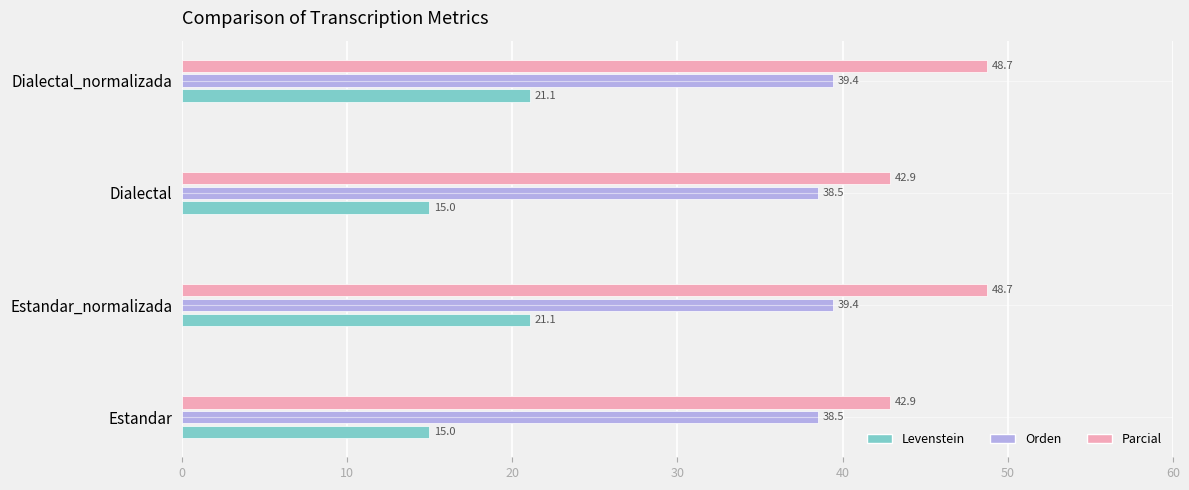

What is the sum of all Parcial values?

183.2